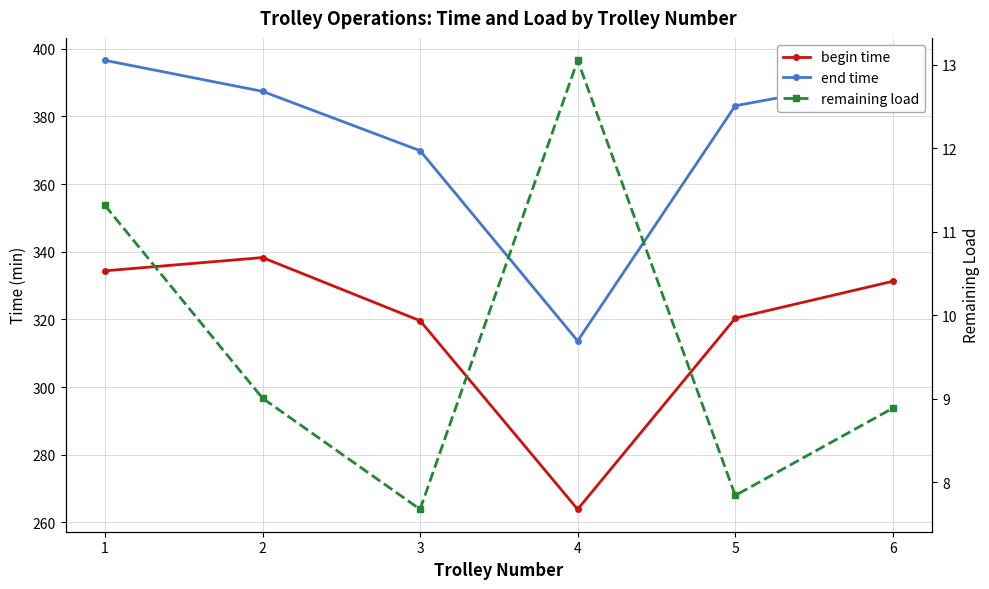

In end time, how many points are lower than both neighbors (excluding endpoints)?

1